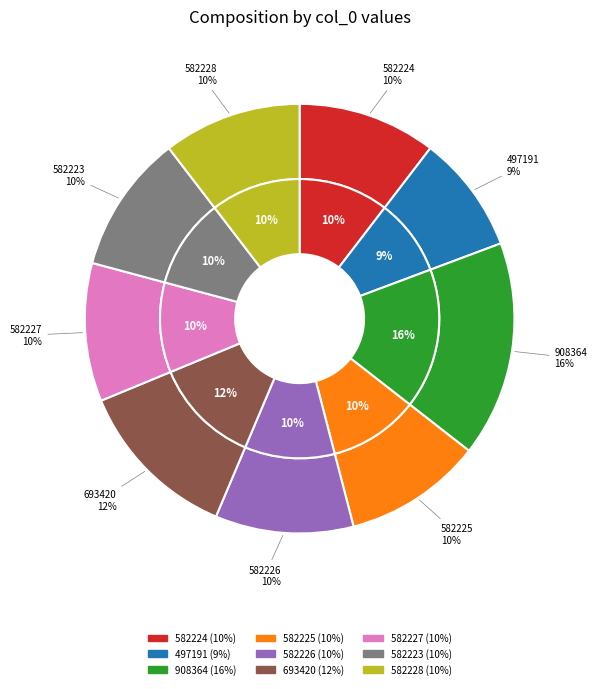

Does 582227 account for over 50% of the chart?

No